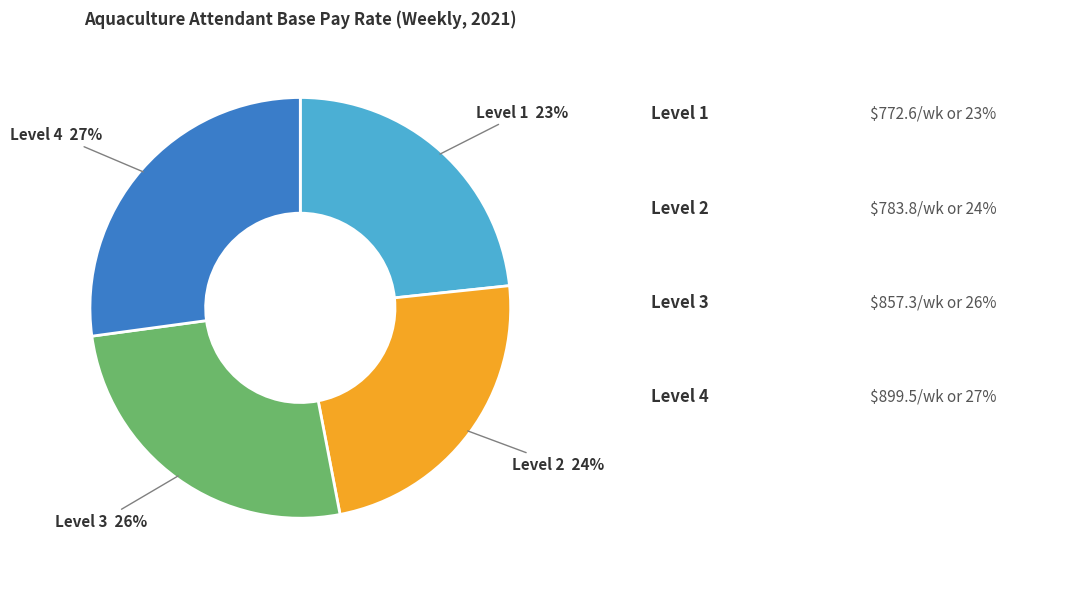

To the nearest percent, what percentage of the pie is Level 4?

27%